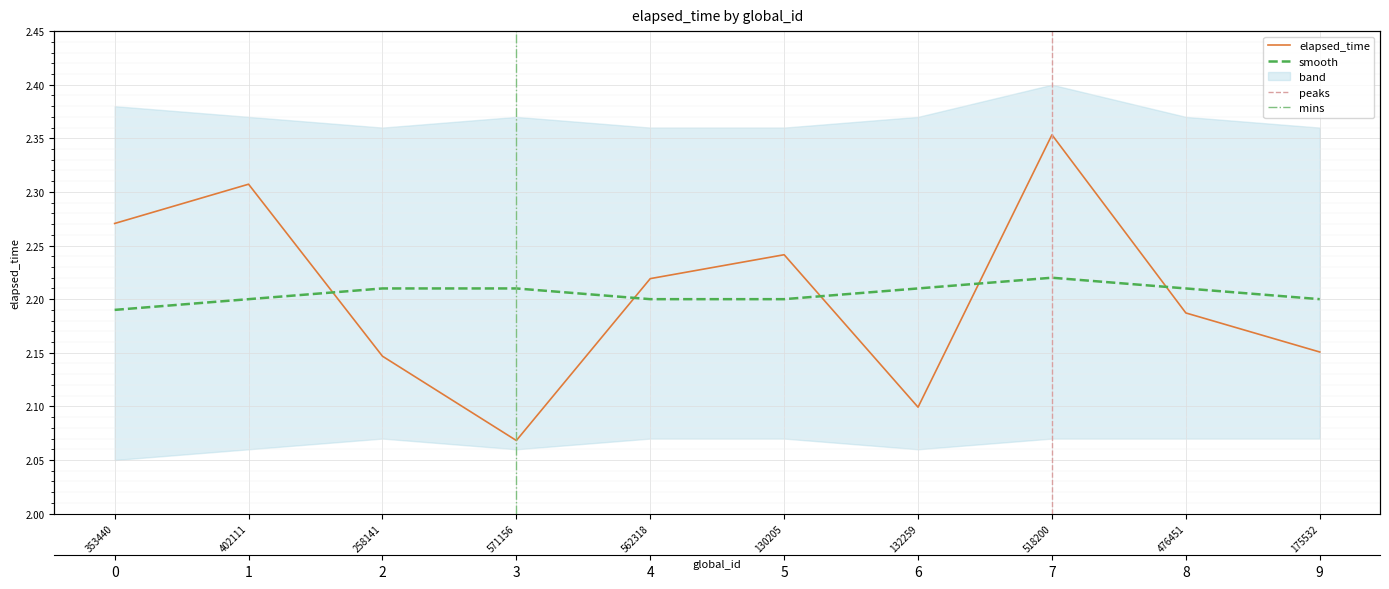

Which category has the lowest value across all series?

571156